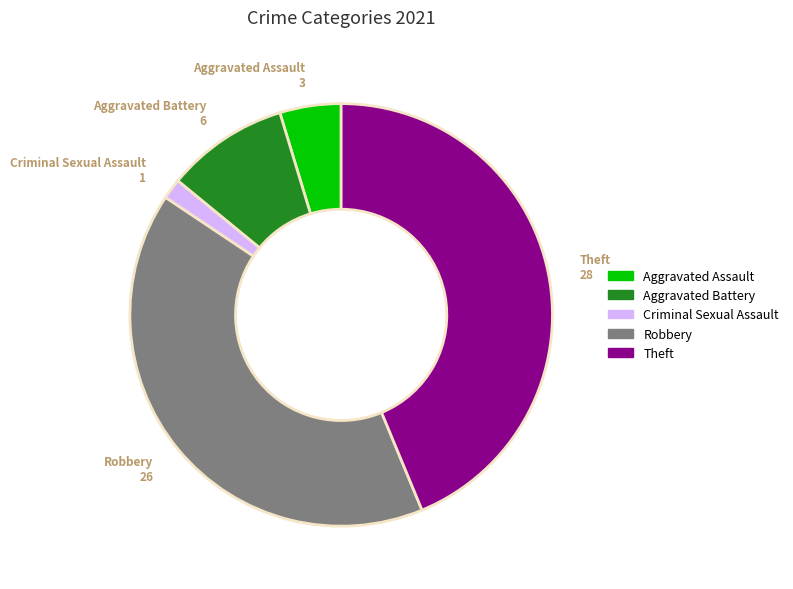

Which slice is the largest?

Theft